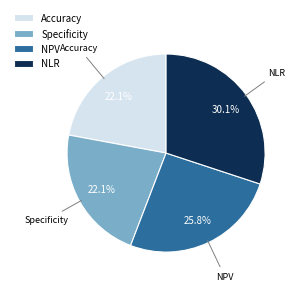

Is there a majority slice in this chart?

No